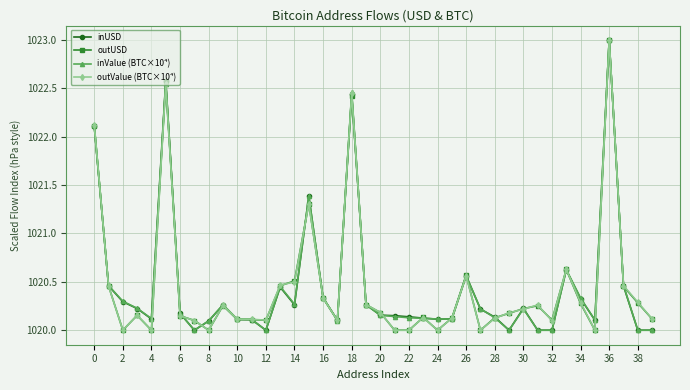

True or false: outValue (BTC×10⁴) has more than 1 points higher than both neighbors.

True